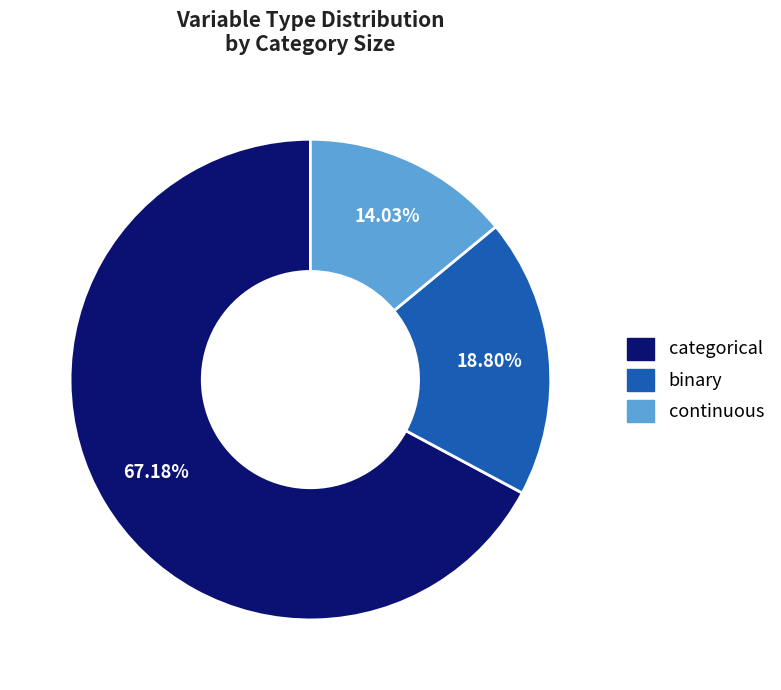

Between continuous and binary, which is larger?

binary